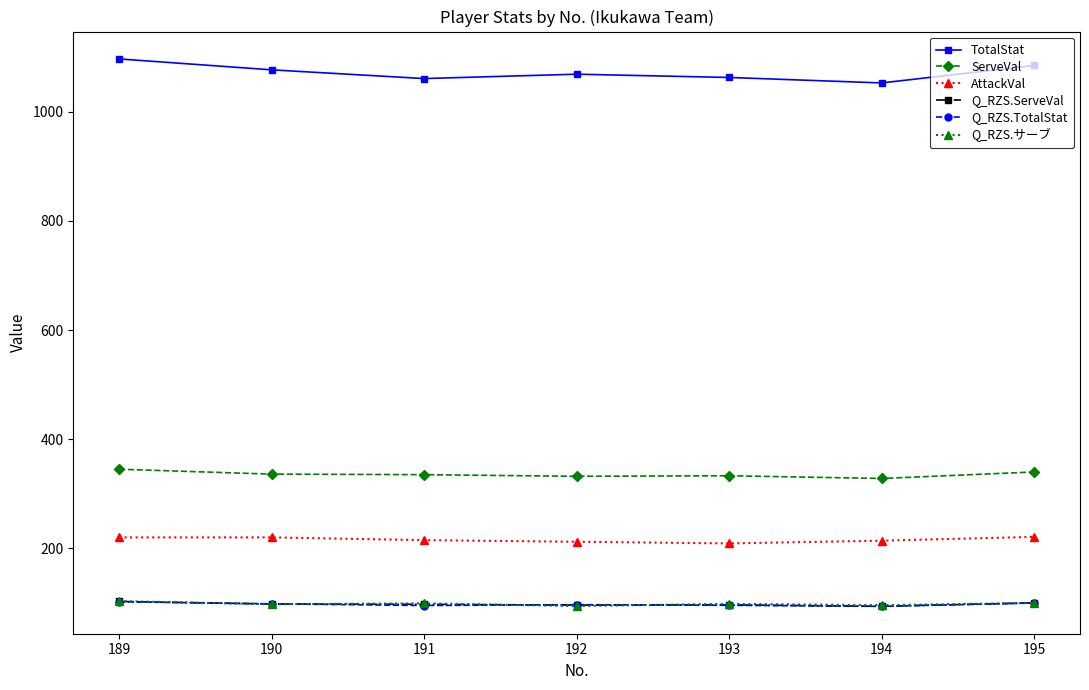

What is the lowest value of the Q_RZS.TotalStat series?

93.6